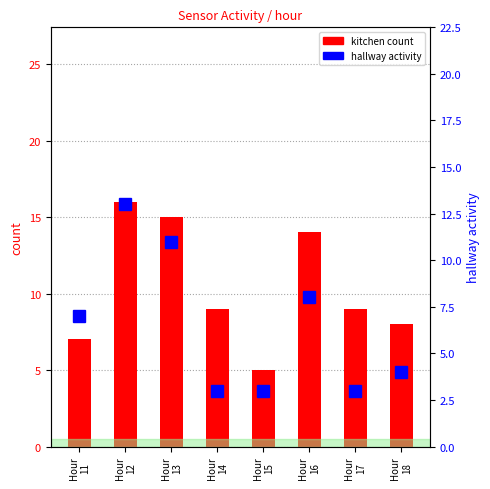

How many groups of bars are there?

8